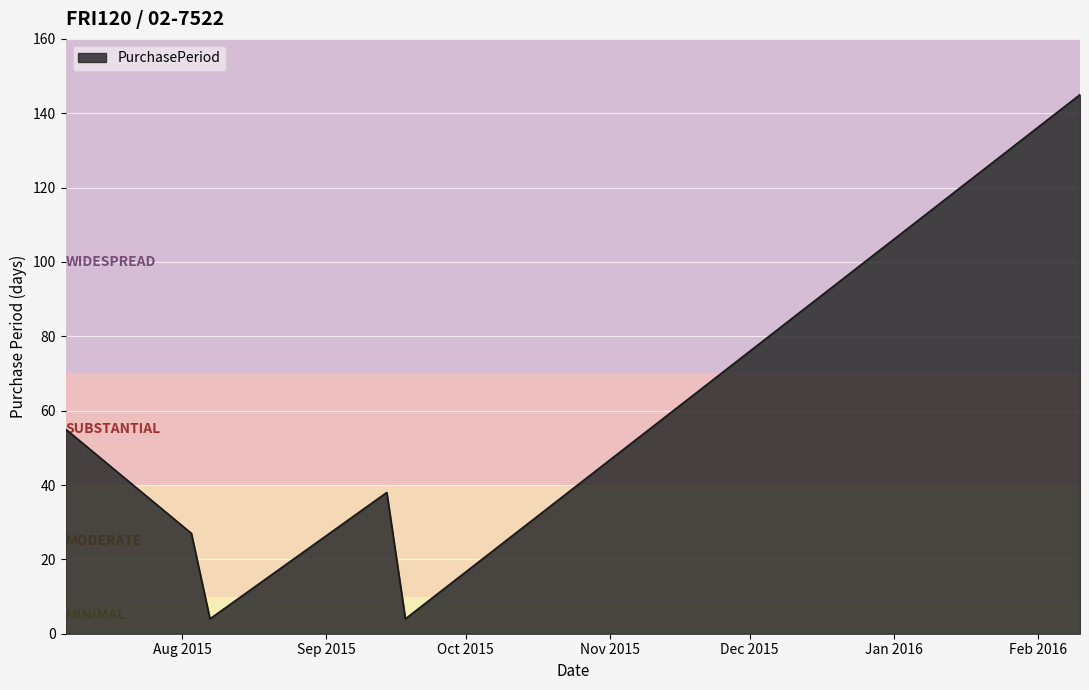

What is the minimum value shown in the chart?

4